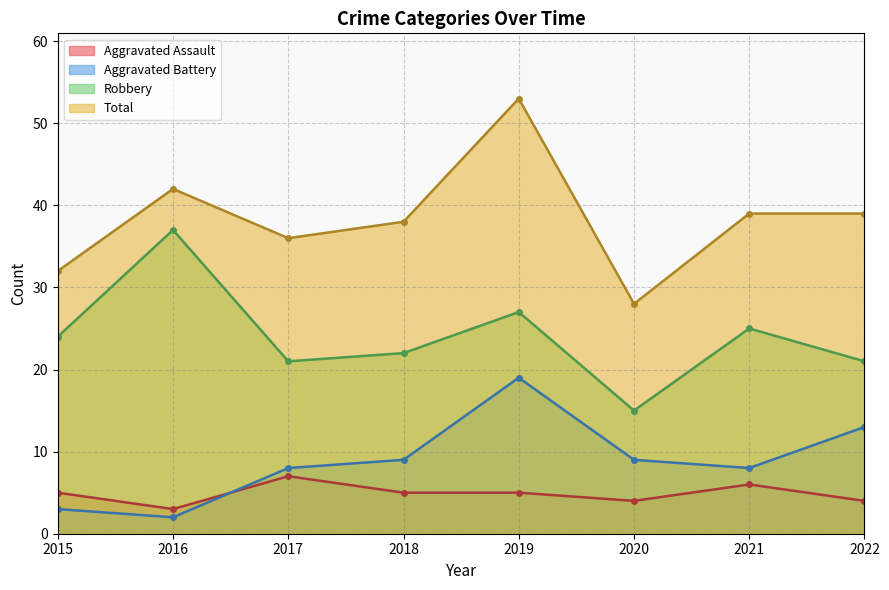

Where is the first local minimum for Total?

2017